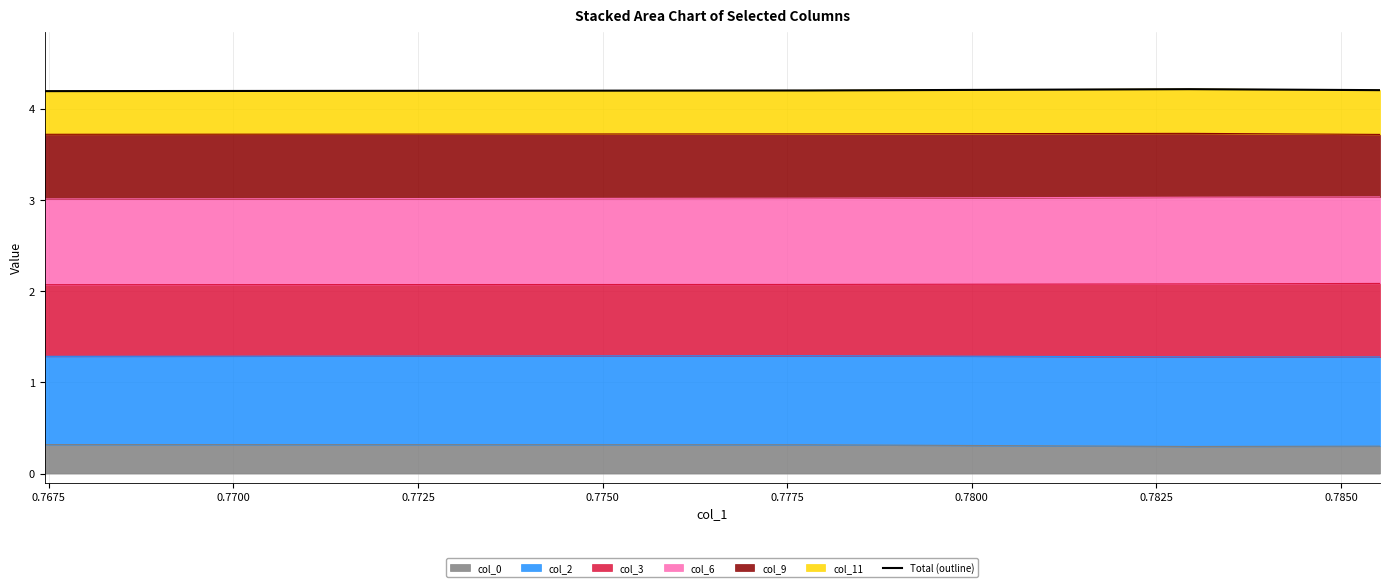

Count the col_0 values in the range 0 to 1.

4